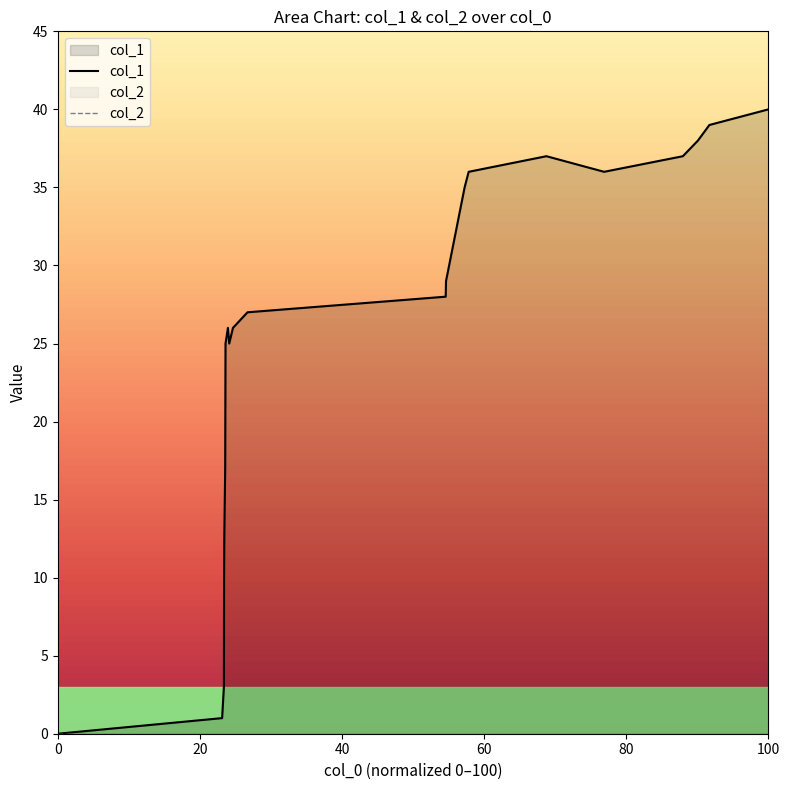

What is the greatest value displayed?

40